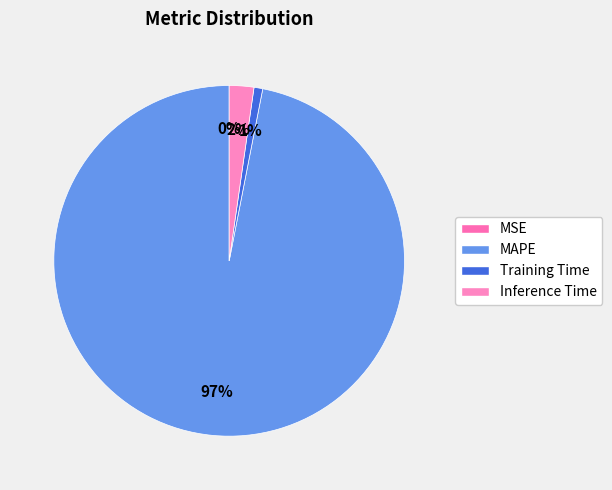

Does Training Time account for over 50% of the chart?

No